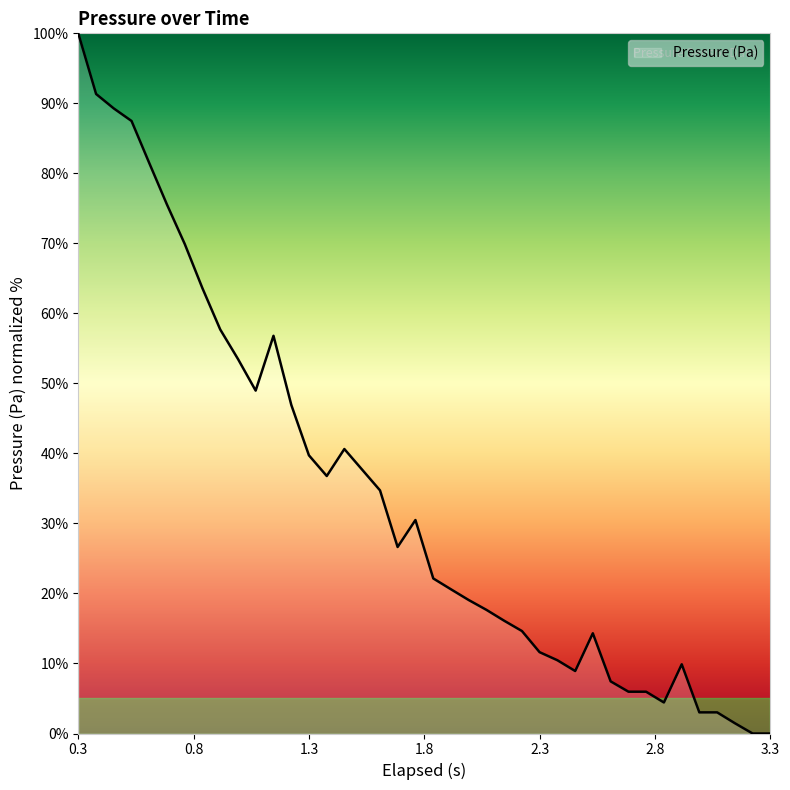

What is the greatest value displayed?

100.0